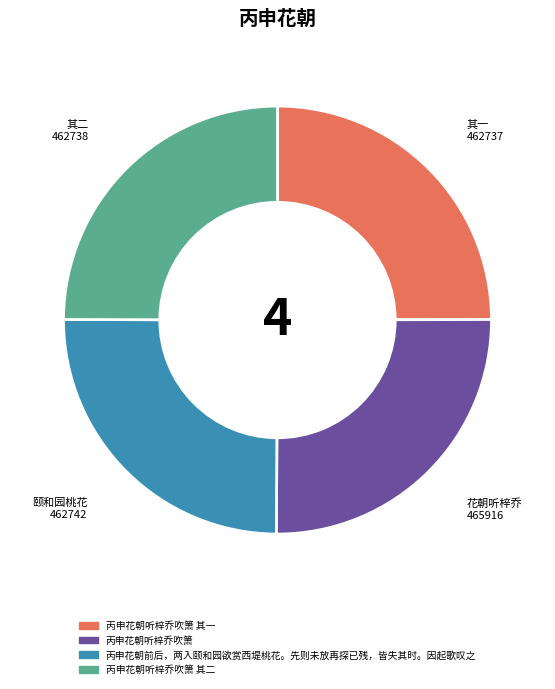

Is there any slice that represents more than half of the pie?

No